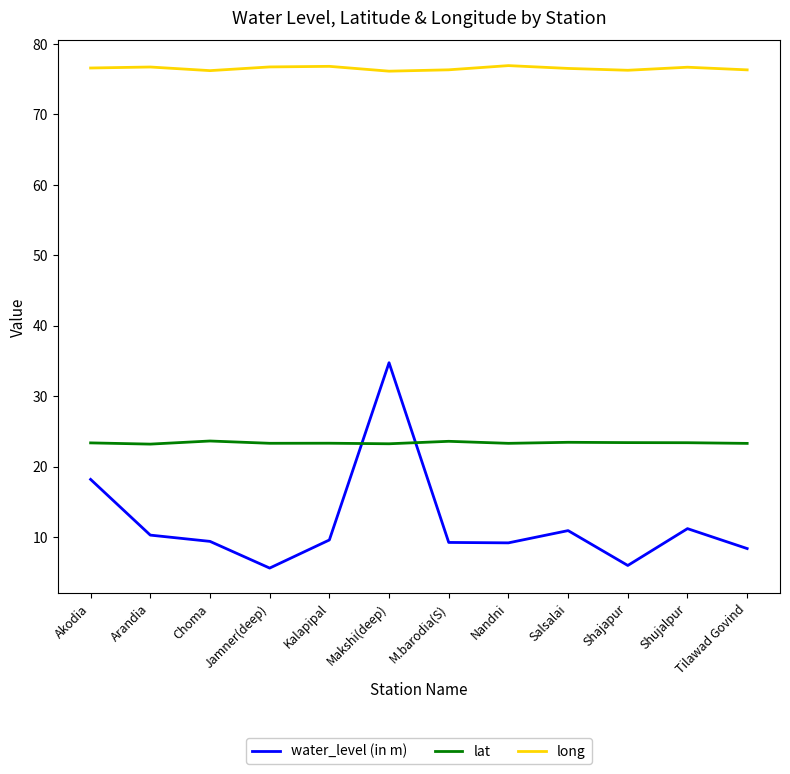

What is the sum of the long values at Shajapur and Choma?

152.5